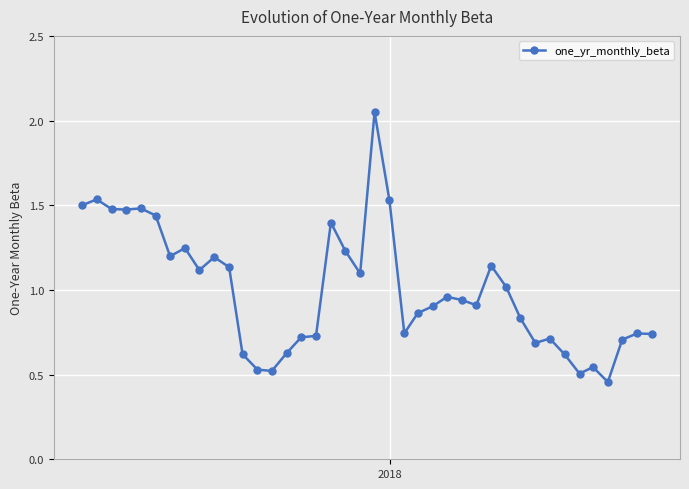

True or false: the data has more than 0 interior local peaks.

True